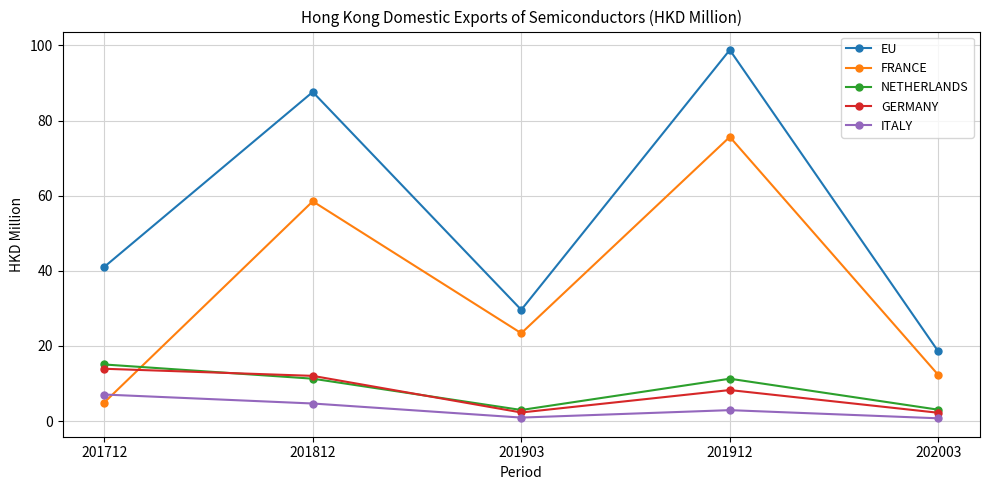

What is the difference between the maximum and minimum values in the FRANCE series?

70.7